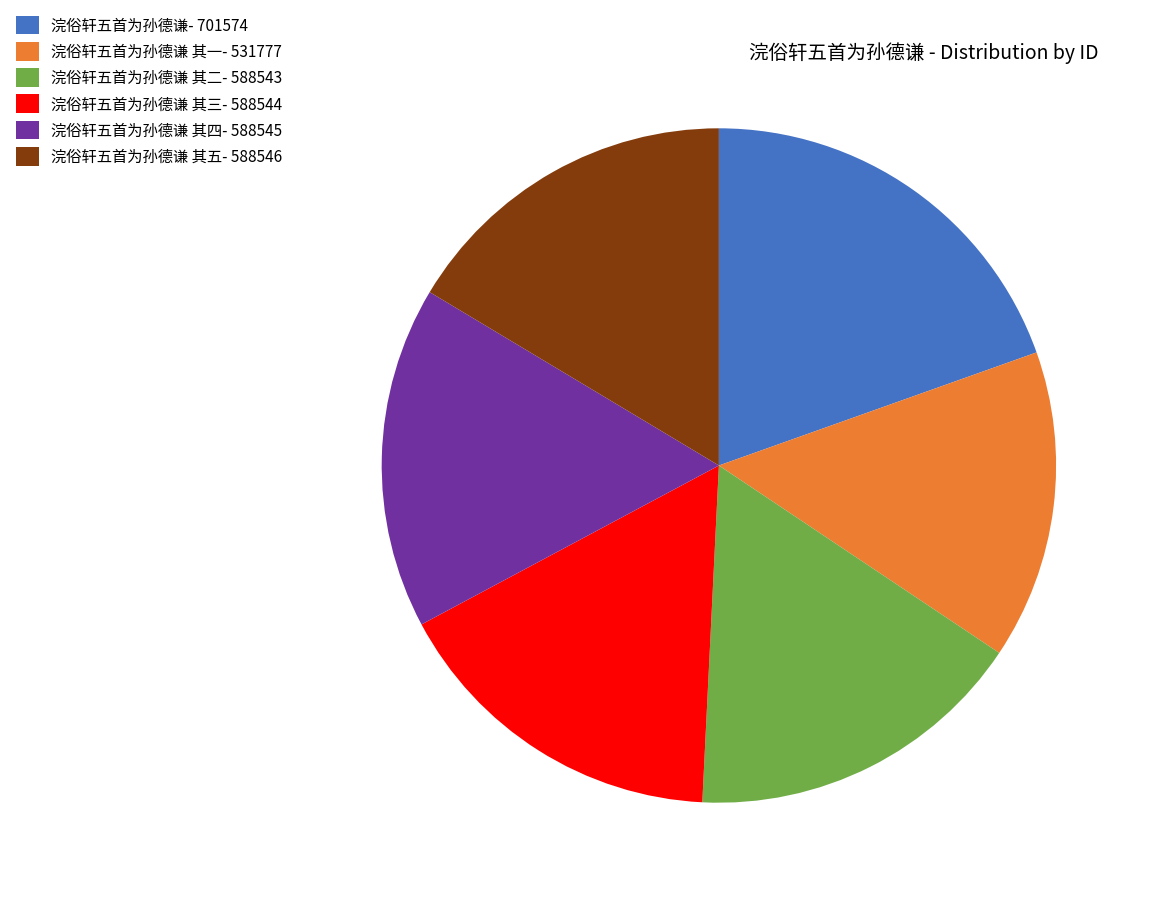

What is the smallest slice in the pie chart?

浣俗轩五首为孙德谦 其一- 531777